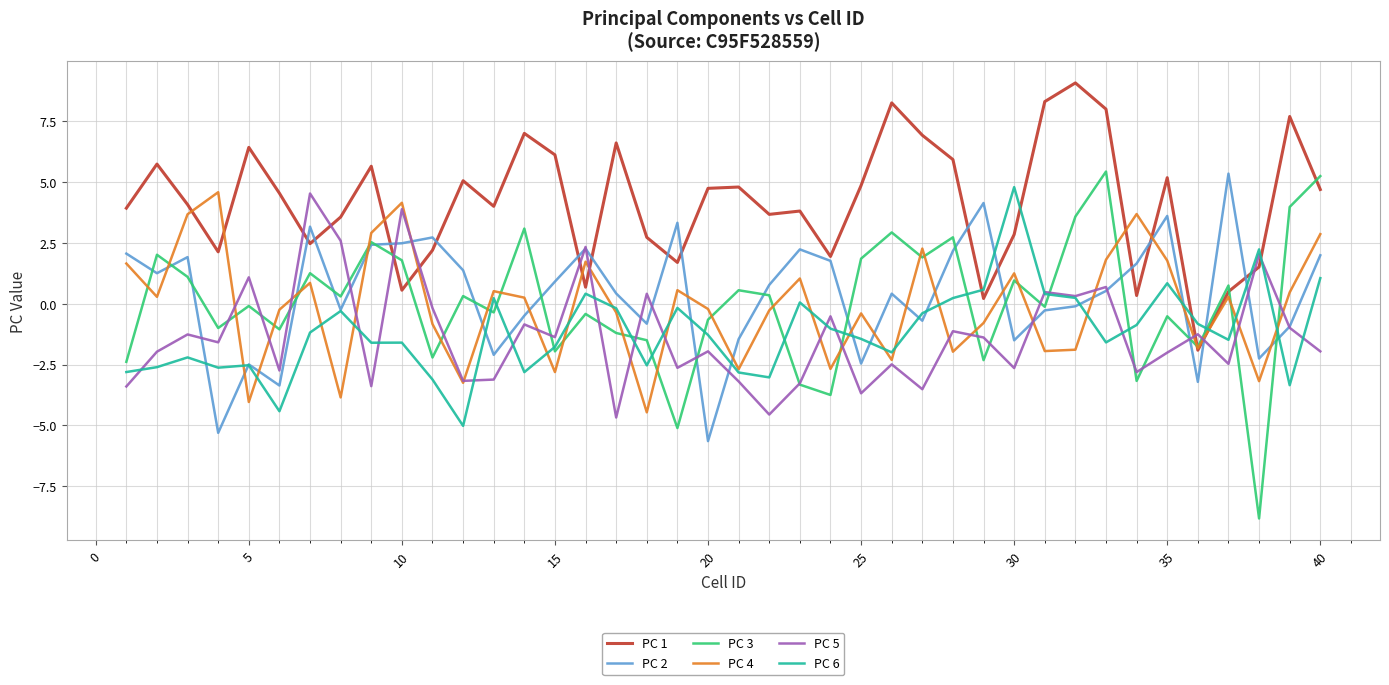

Which series has the largest total across all categories?

PC 1